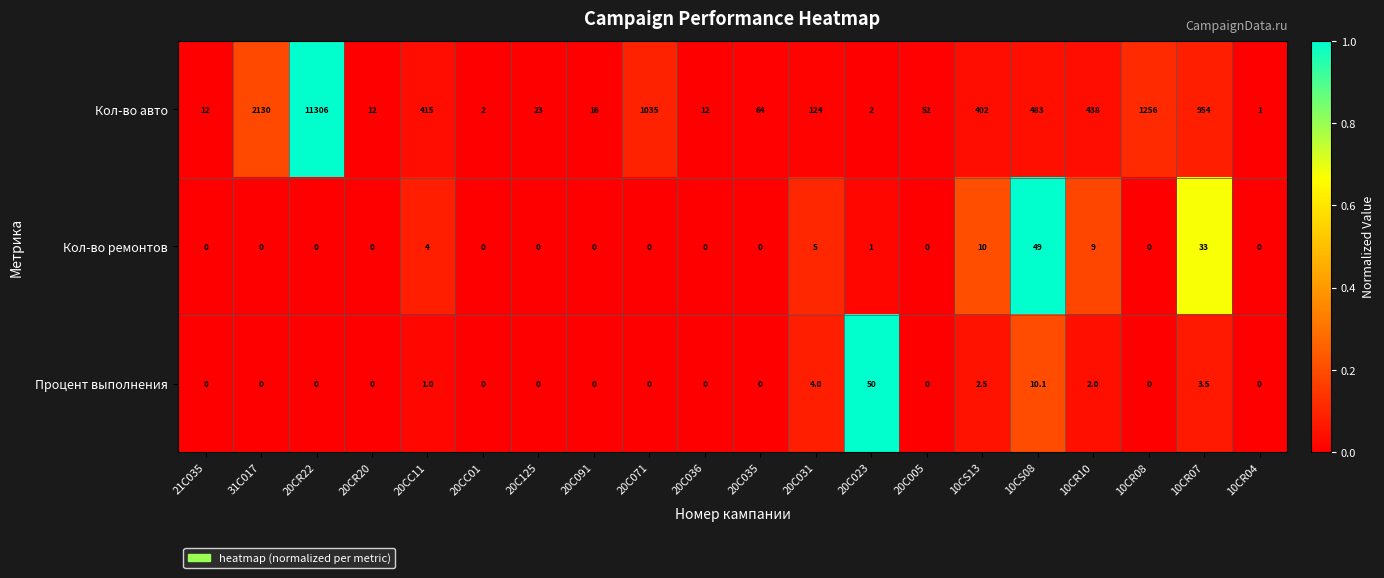

At which category is the sum across all series the highest?

20CR22